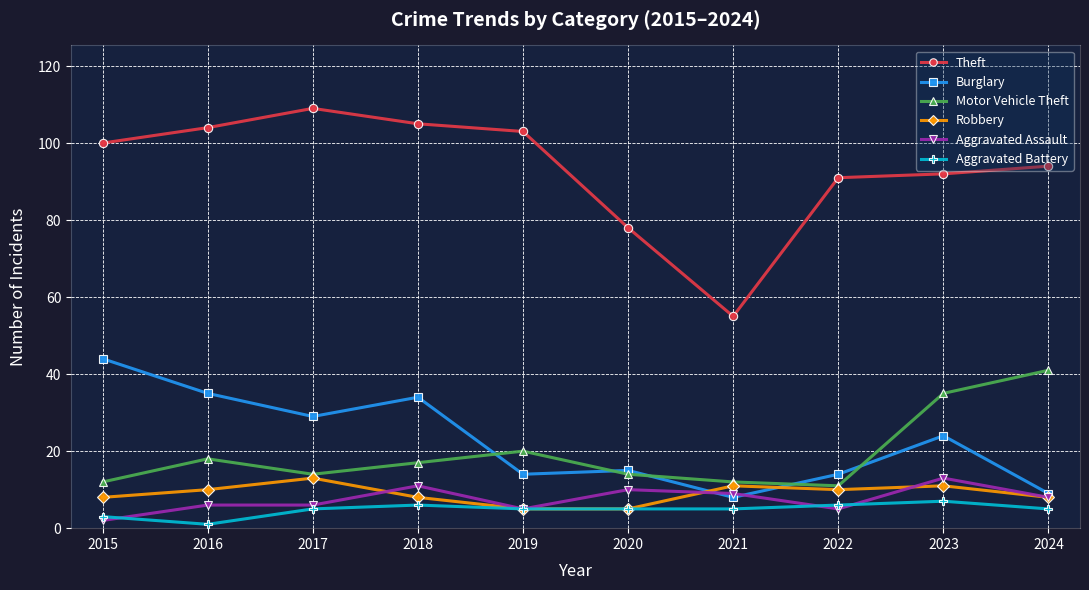

Between 2019 and 2022, which series saw the biggest shift?

Theft